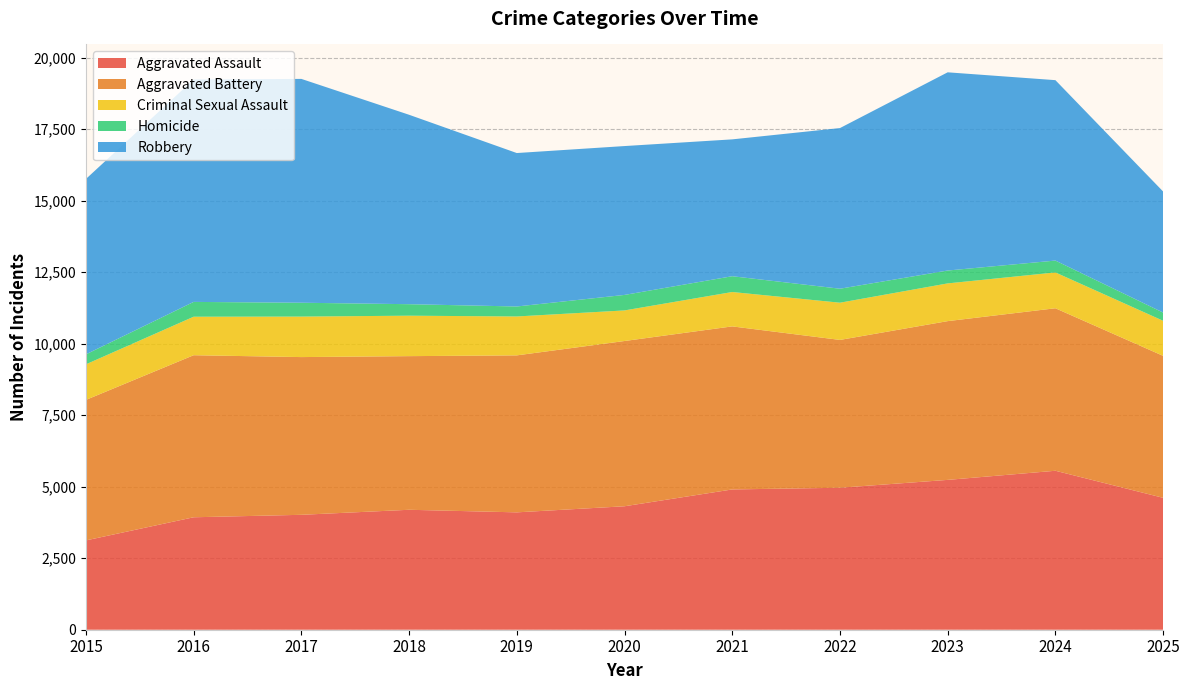

Reading left to right, extract all data points from this chart.

Aggravated Assault: 2015=3122	2016=3931	2017=4017	2018=4193	2019=4103	2020=4316	2021=4904	2022=4963	2023=5238	2024=5557	2025=4611
Aggravated Battery: 2015=4912	2016=5665	2017=5514	2018=5371	2019=5488	2020=5777	2021=5700	2022=5168	2023=5550	2024=5681	2025=4963
Criminal Sexual Assault: 2015=1243	2016=1346	2017=1416	2018=1414	2019=1360	2020=1069	2021=1202	2022=1301	2023=1319	2024=1252	2025=1226
Homicide: 2015=349	2016=518	2017=484	2018=402	2019=349	2020=542	2021=552	2022=489	2023=450	2024=415	2025=287
Robbery: 2015=6131	2016=7773	2017=7825	2018=6622	2019=5364	2020=5204	2021=4784	2022=5616	2023=6929	2024=6307	2025=4232